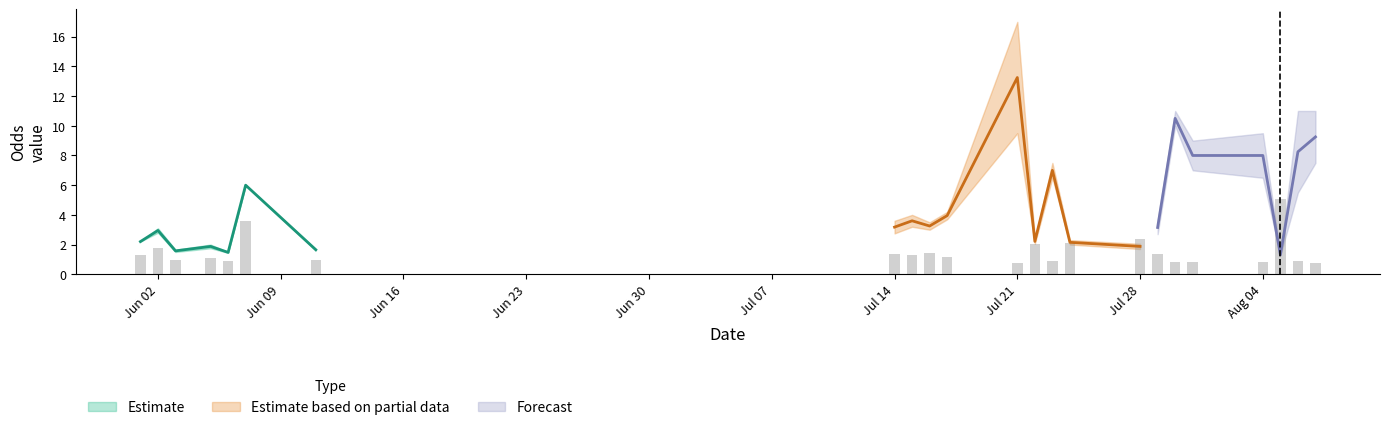

Are the bars horizontal?

No